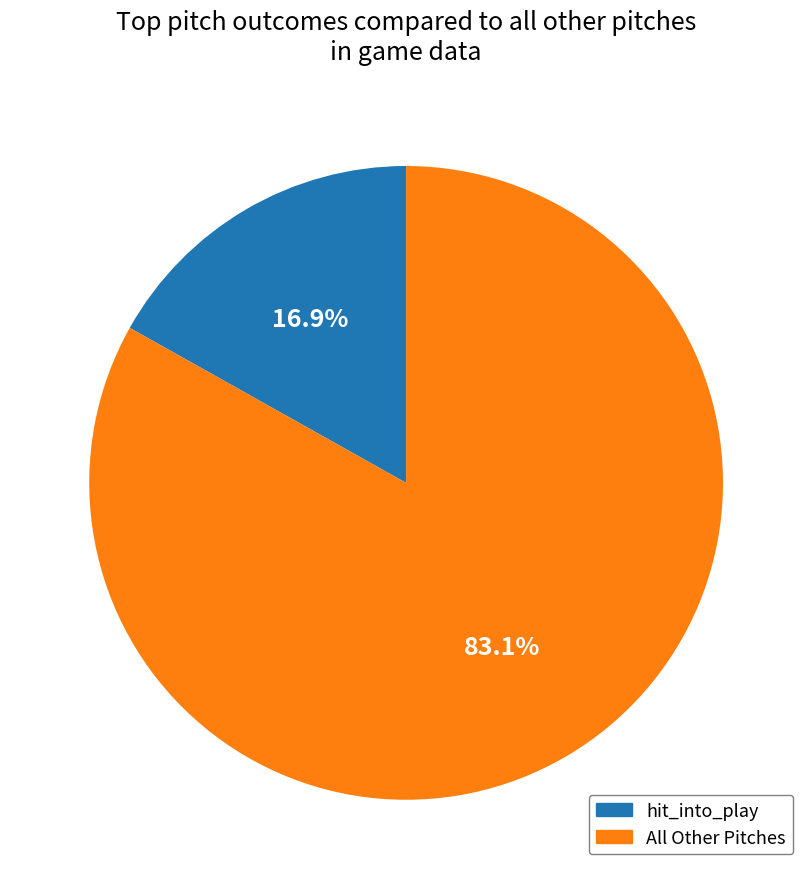

Does any single category account for the majority?

Yes